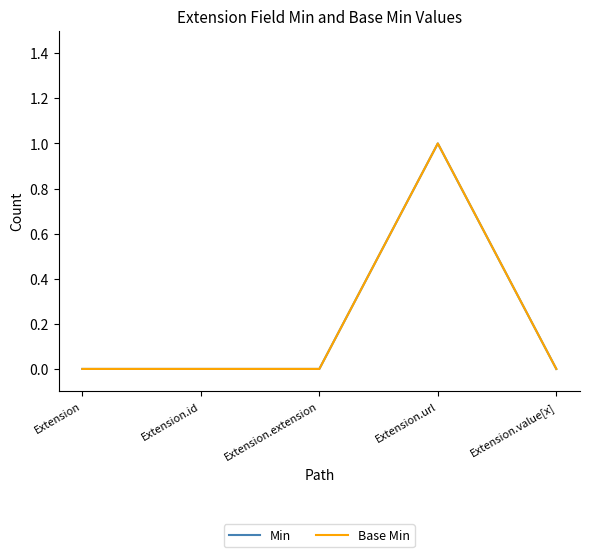

Reading left to right, extract all data points from this chart.

Min: Extension=0	Extension.id=0	Extension.extension=0	Extension.url=1	Extension.value[x]=0
Base Min: Extension=0	Extension.id=0	Extension.extension=0	Extension.url=1	Extension.value[x]=0